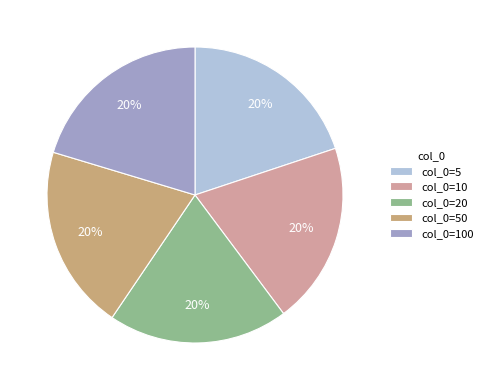

Is the sum of col_0=5 and col_0=20 greater than half?

No